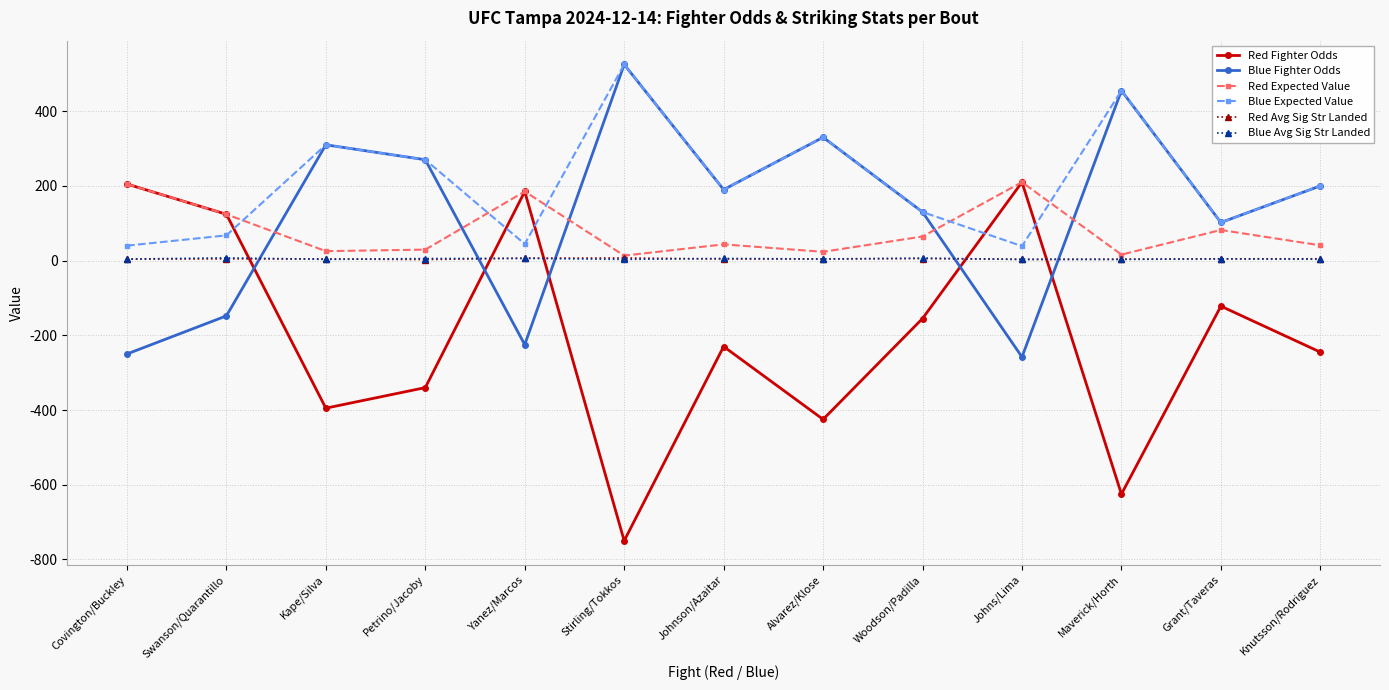

What is the sum of the Blue Expected Value values at Maverick/Horth and Grant/Taveras?

557.0